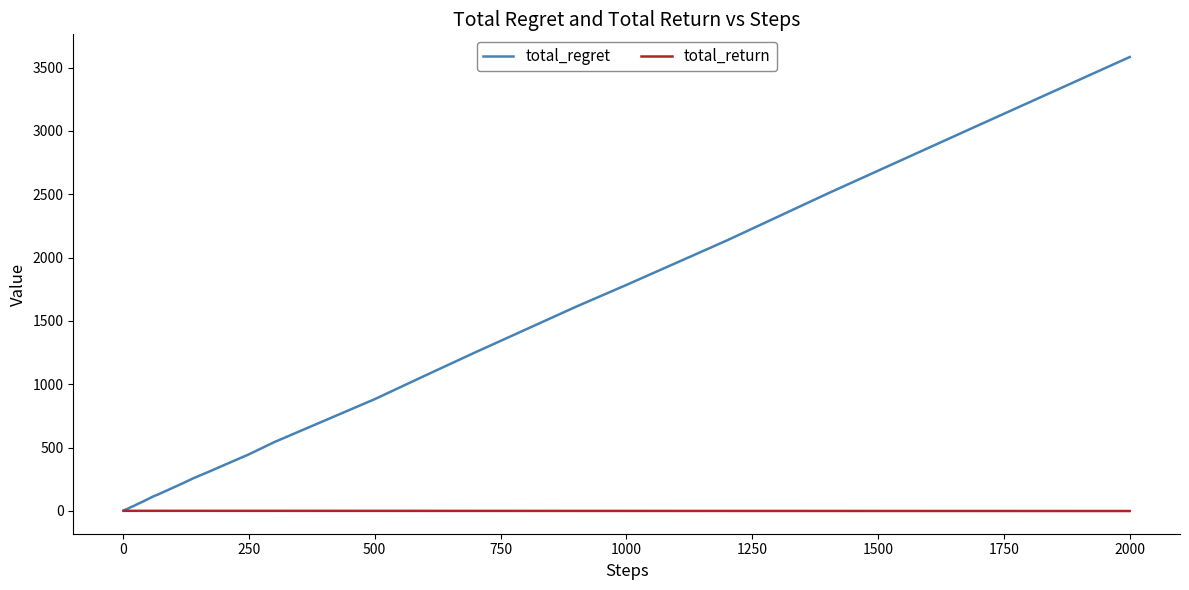

What is the maximum value shown in the chart?

3584.0